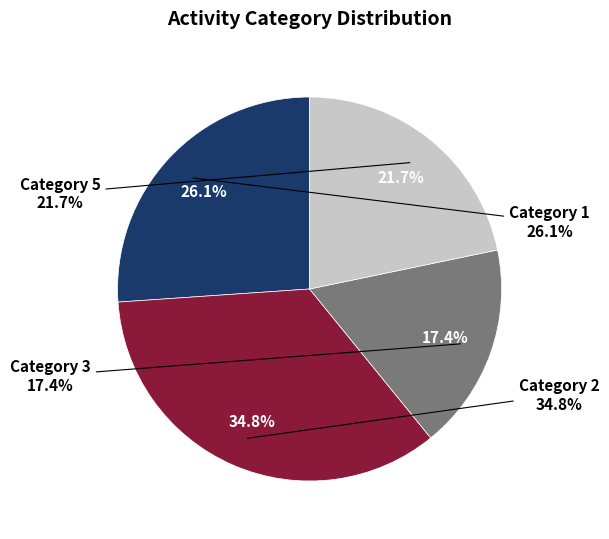

Count the number of slices in the pie.

4